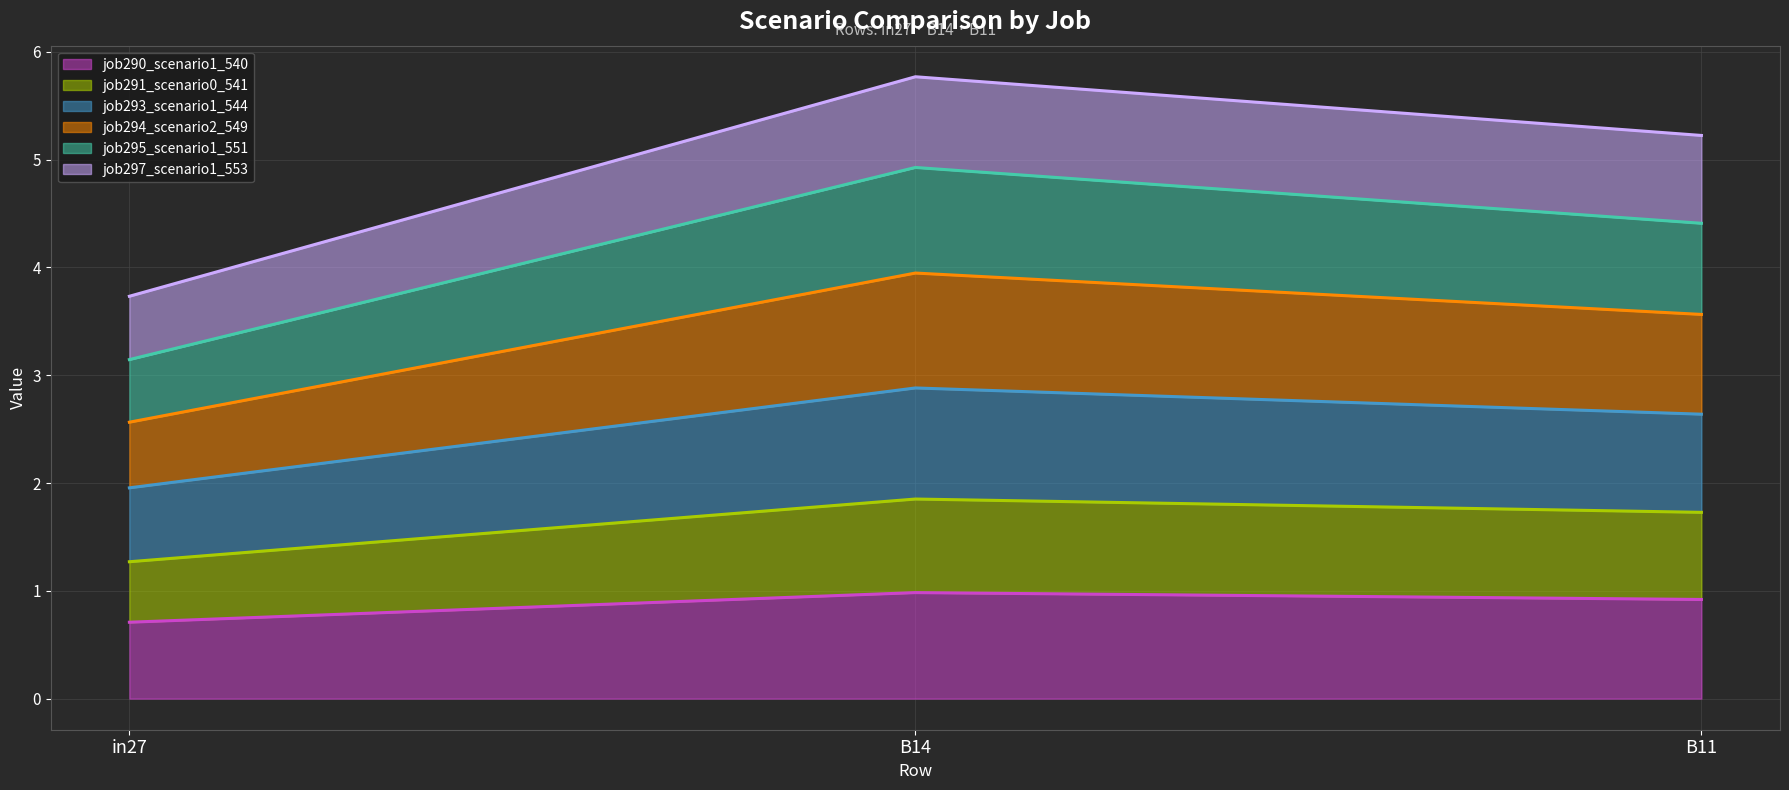

Is it true that job290_scenario1_540 equals 0.7 at in27?

True